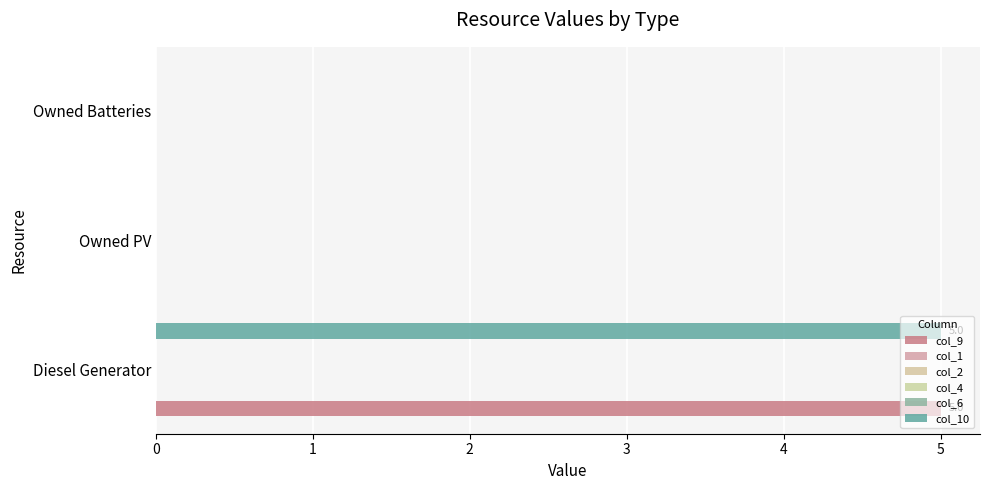

Between 2 and 1, which is larger?

2